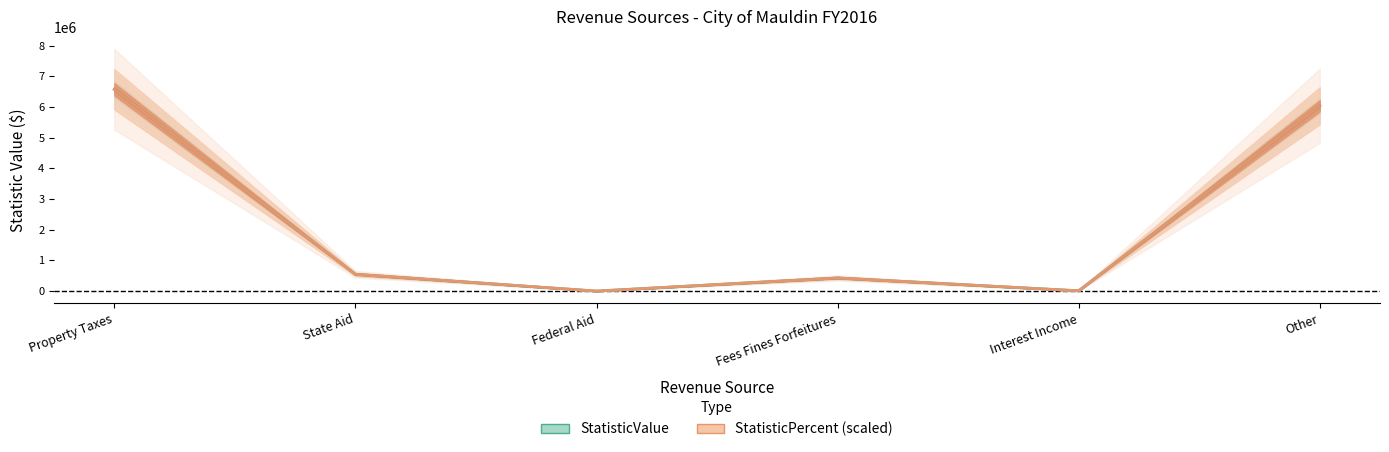

List the series in order of their peak value, lowest first.

StatisticValue, StatisticPercent